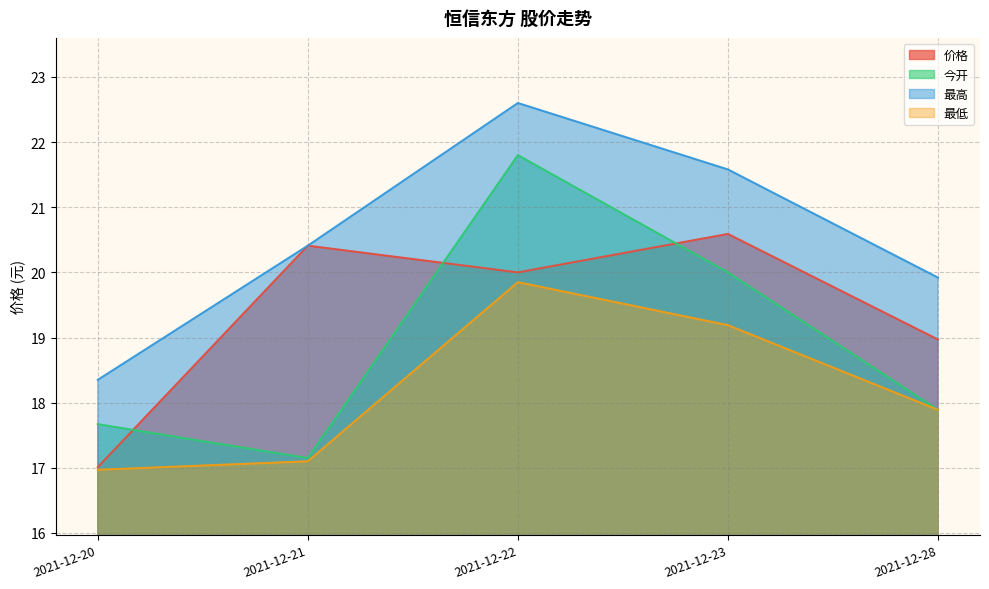

What is the sum of the 最低 values at 2021-12-23 and 2021-12-28?

37.1